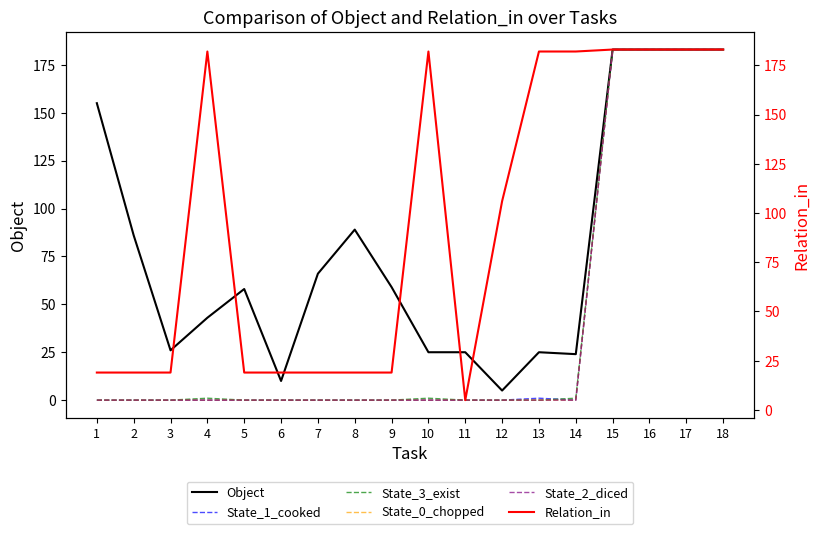

At which category is the sum across all series the highest?

15